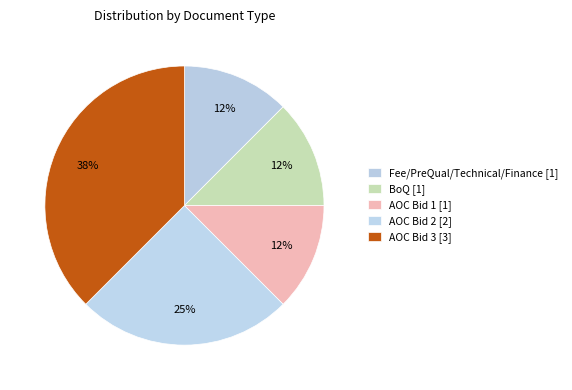

Count the number of slices in the pie.

5